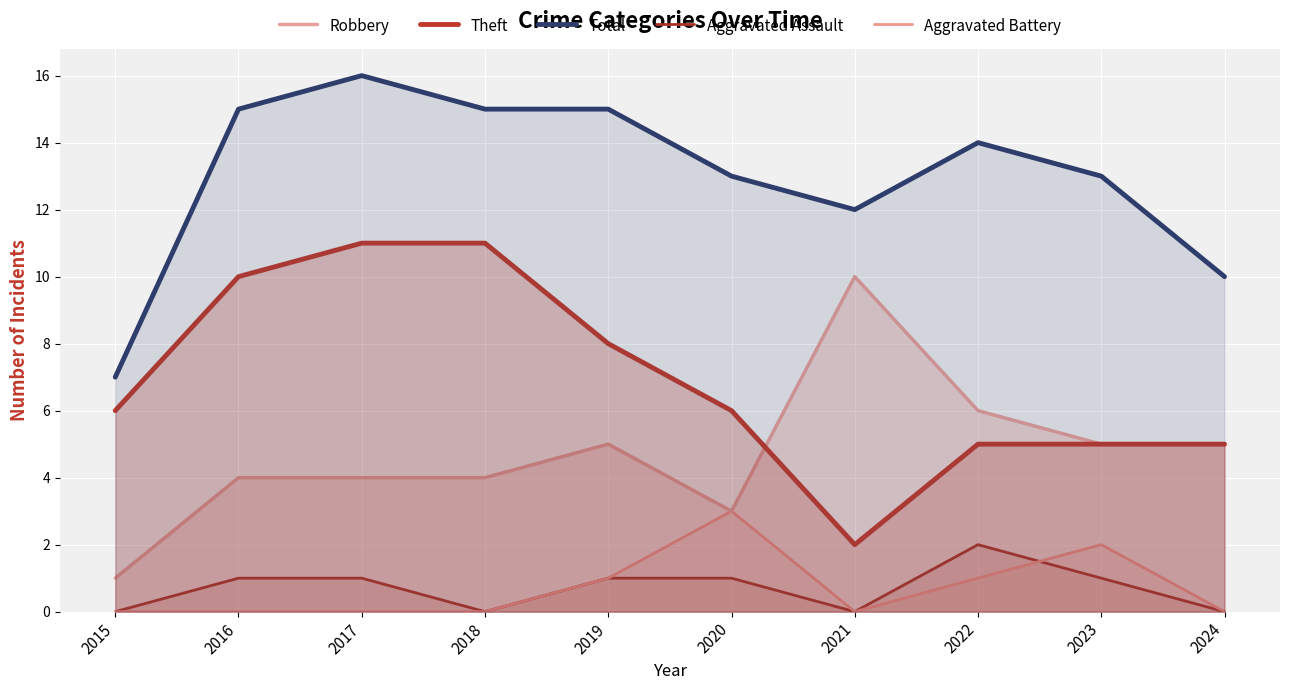

True or false: Aggravated Battery and Total cross at least once.

False